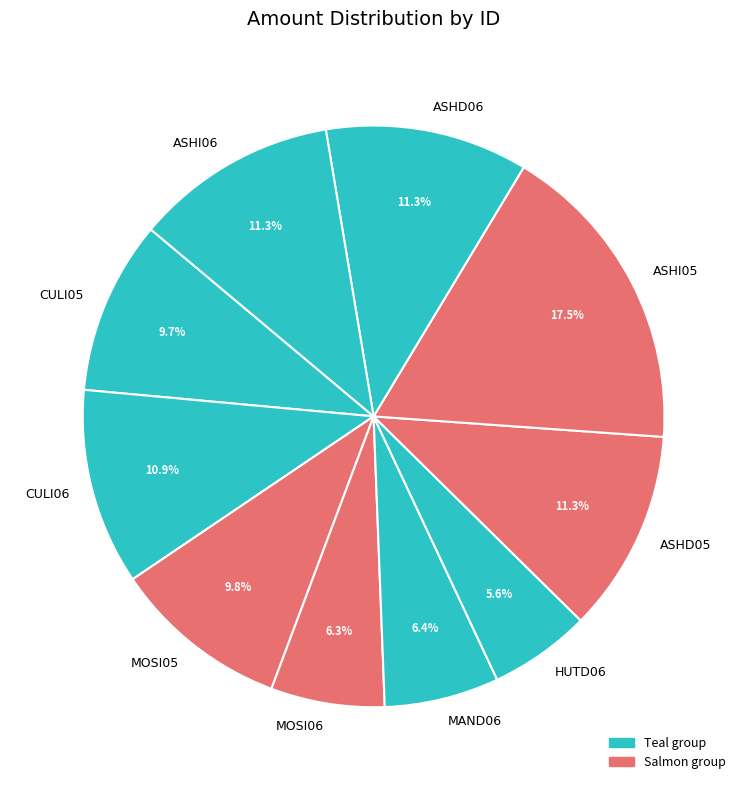

Is ASHD06 the majority of the pie?

No